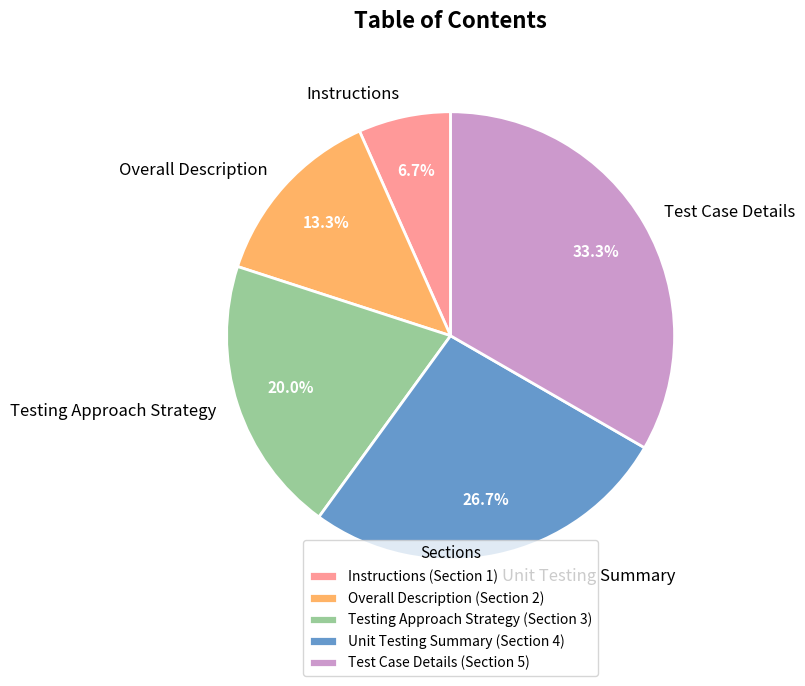

To the nearest percent, what portion does Instructions represent?

7%